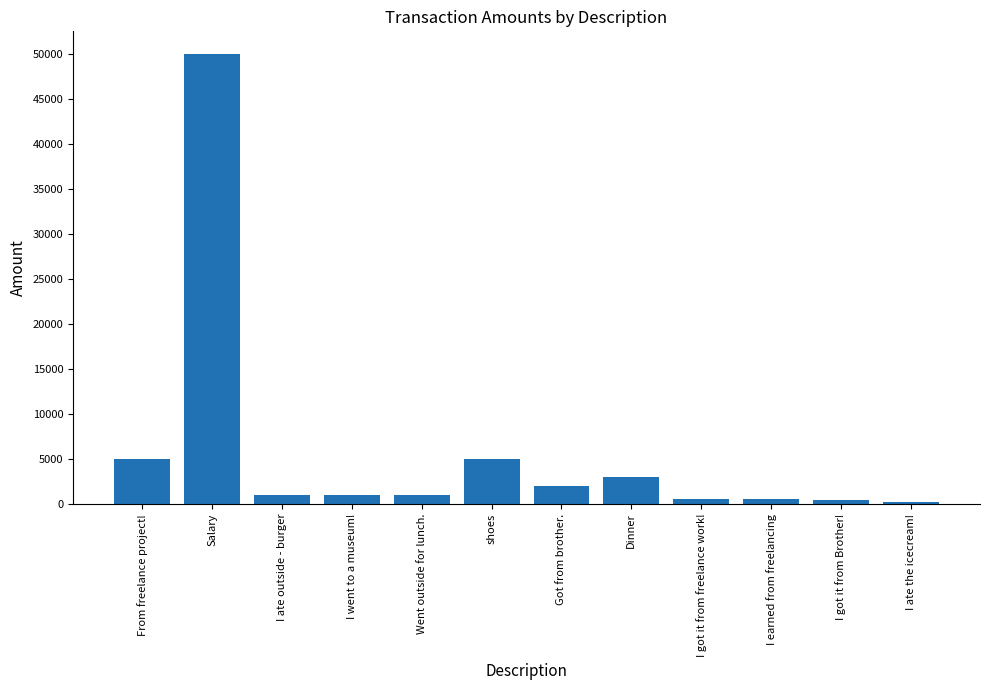

What is the sum of all values?

69700